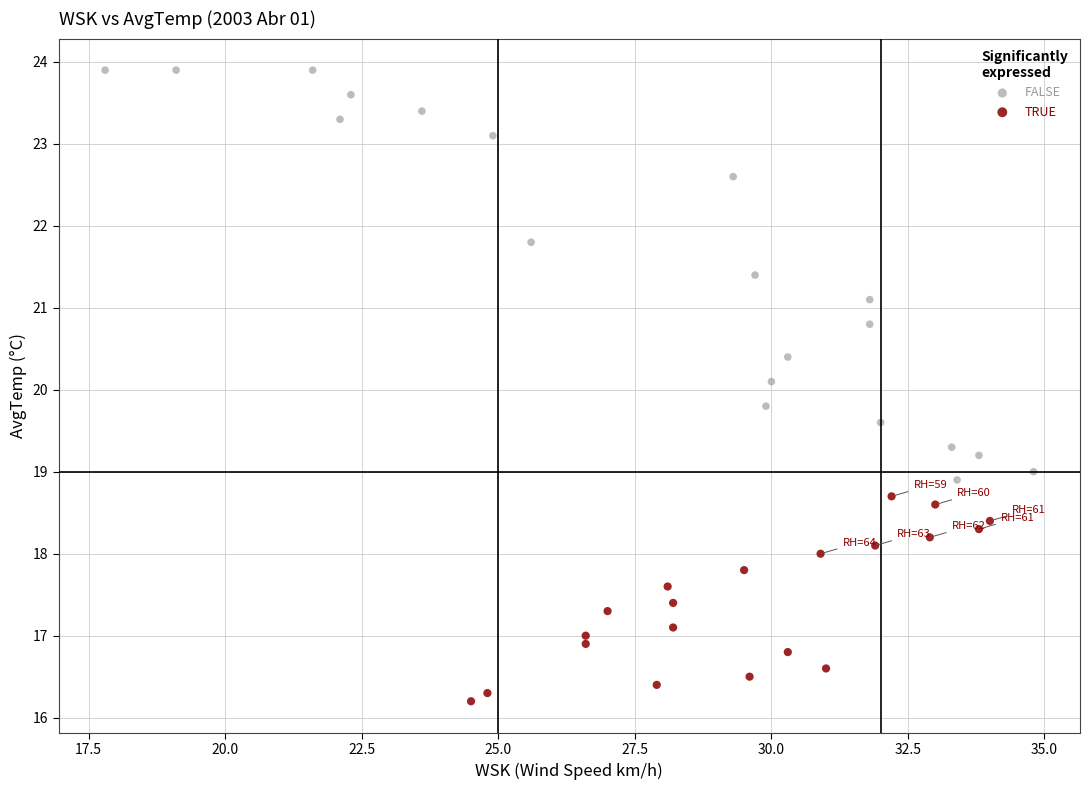

Which series contains the lowest Y value?

TRUE